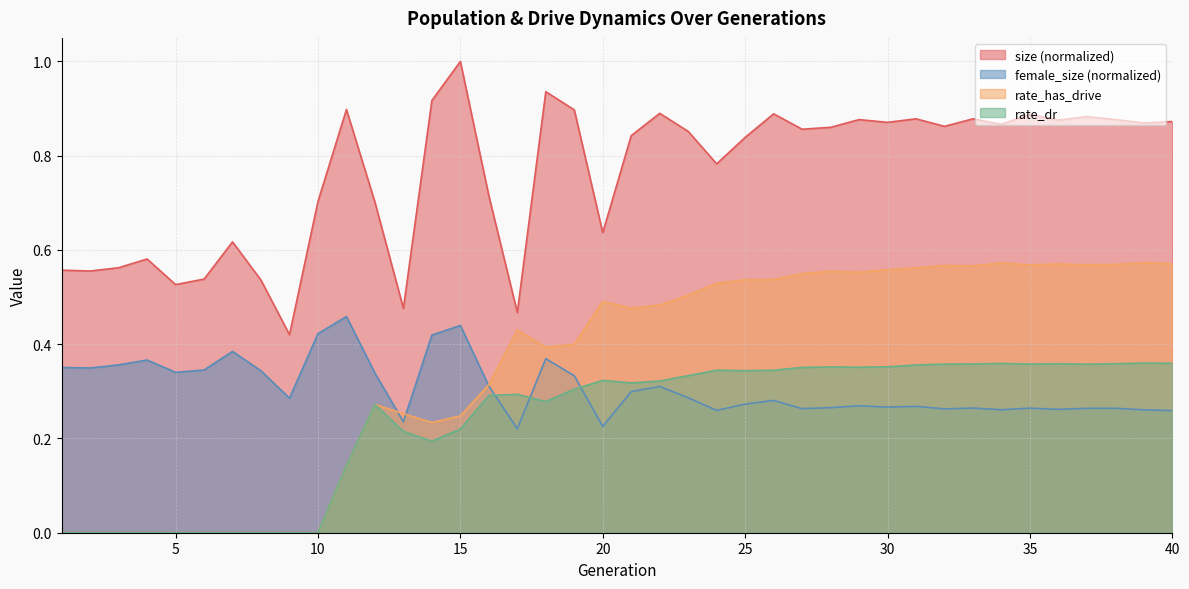

What is the value of the size point at the 28th from the left?

0.9